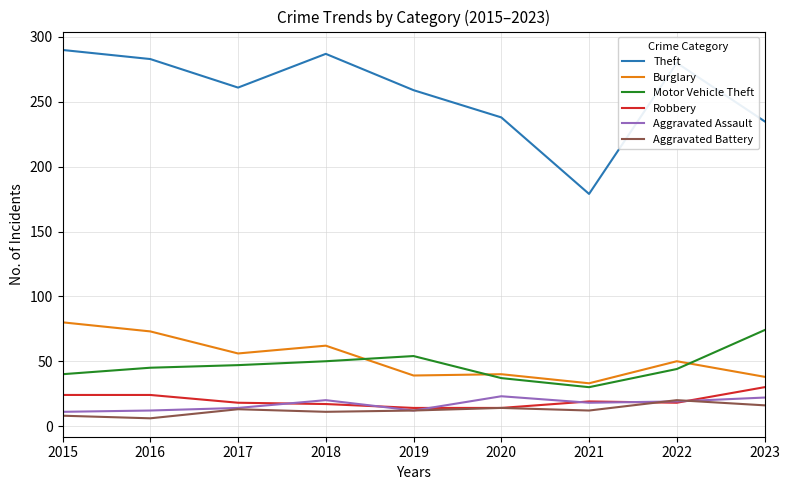

Does the chart have visible grid lines?

Yes